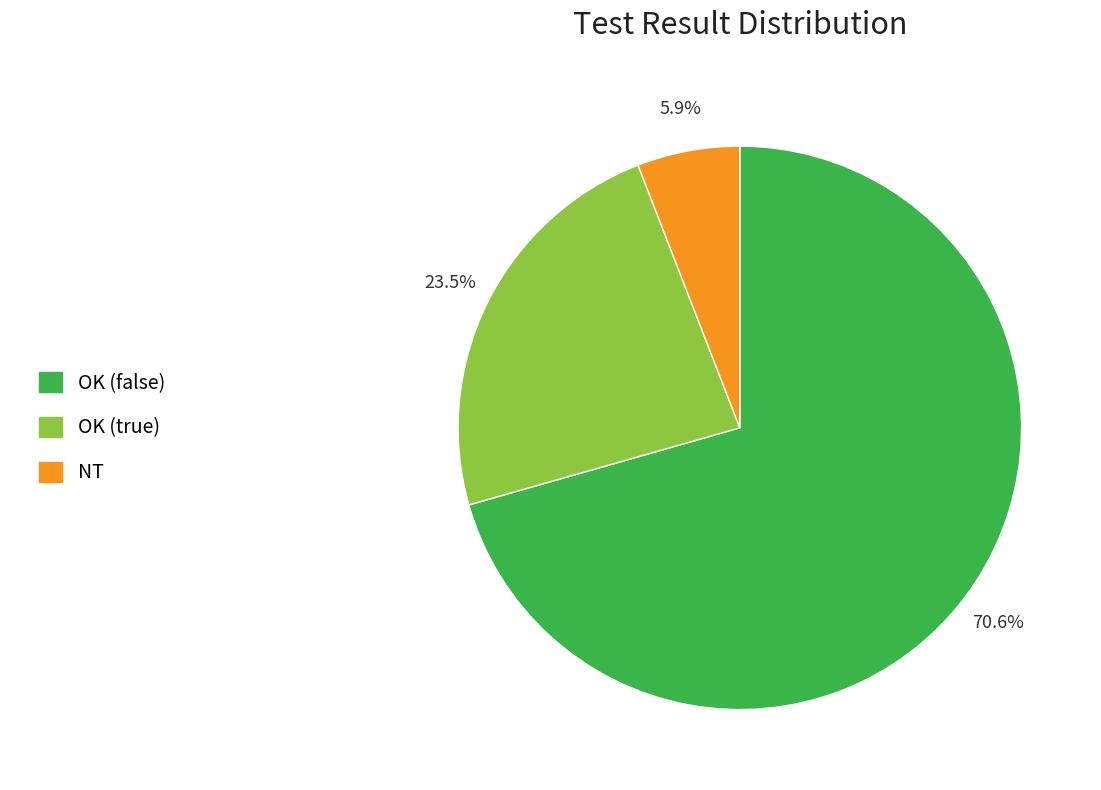

Is there any slice that represents more than half of the pie?

Yes